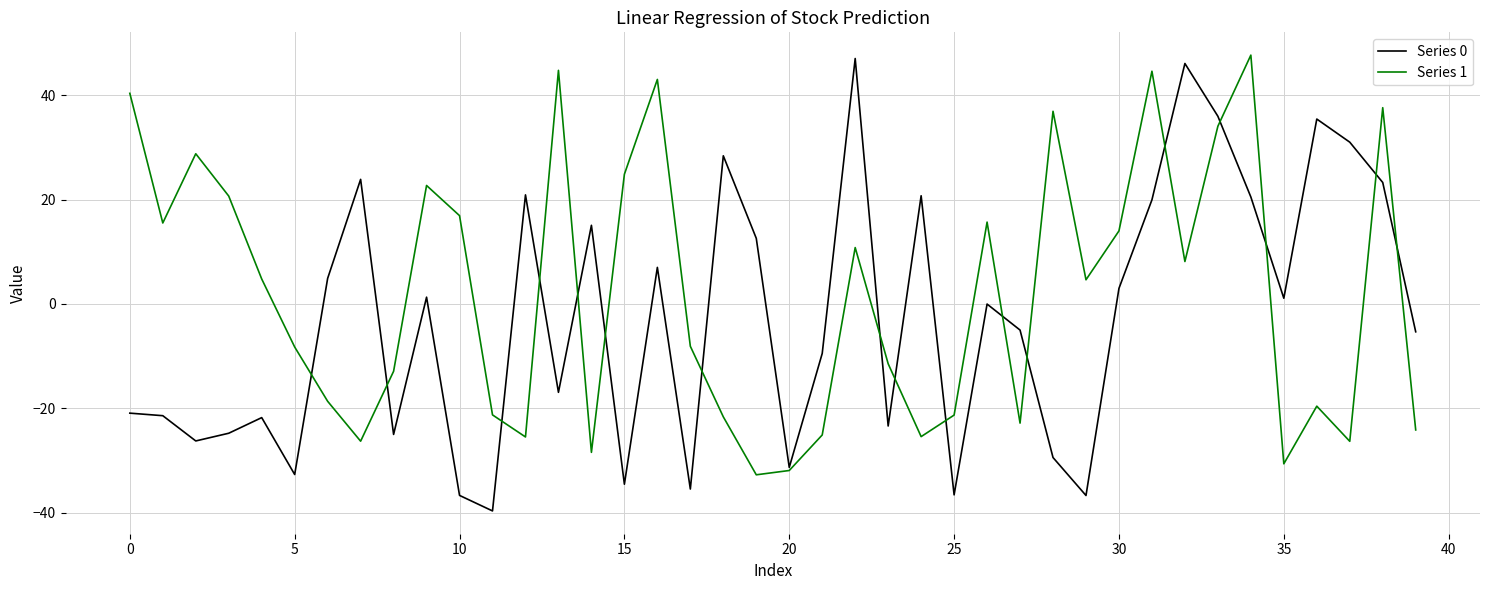

What is the maximum value shown in the chart?

47.7